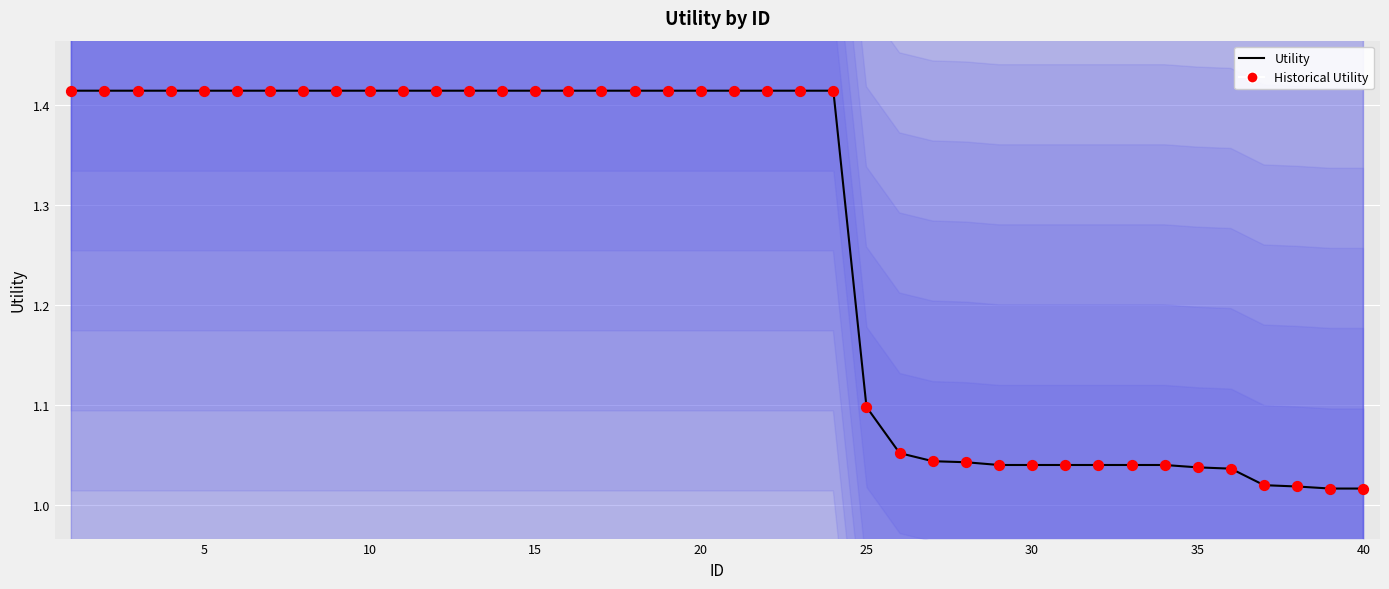

Which series has the widest spread of Y values?

Utility